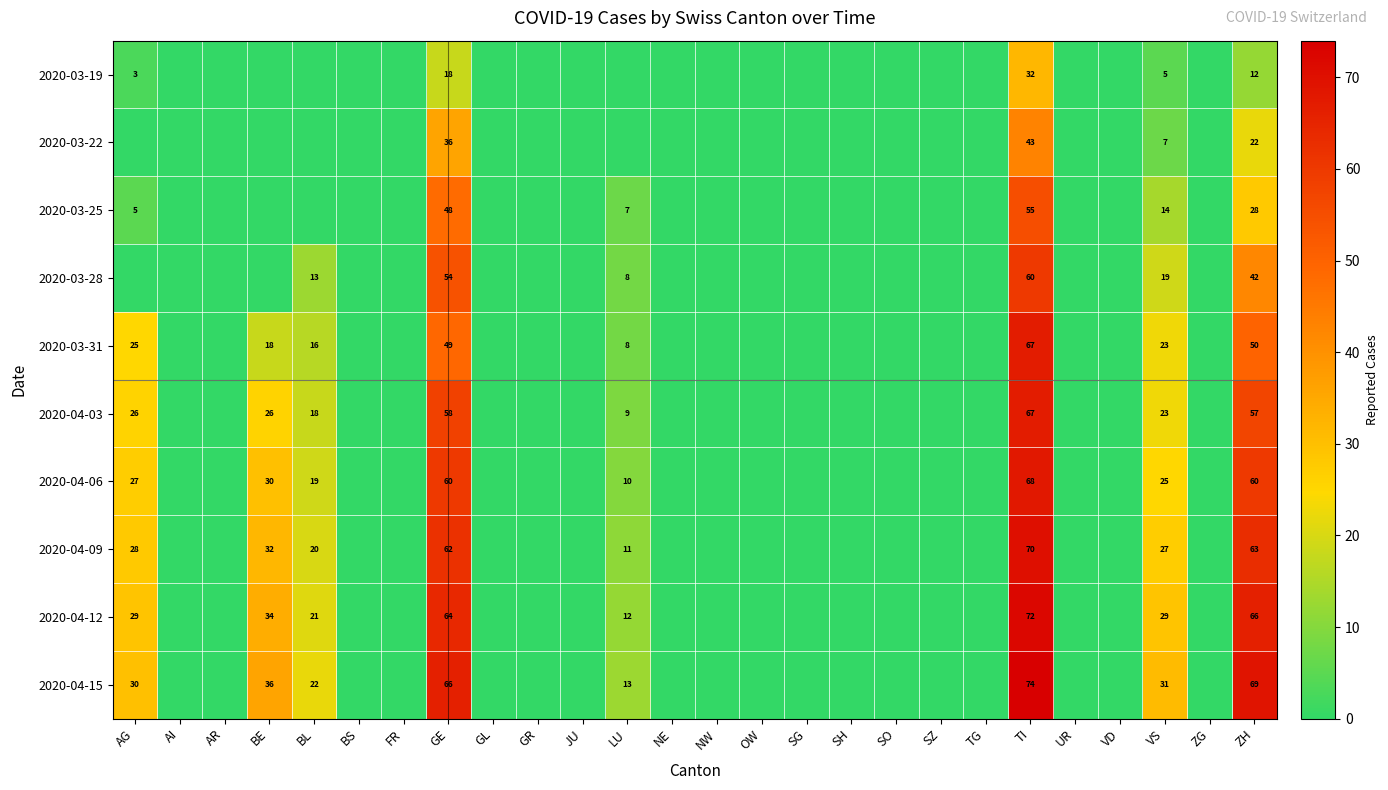

Which label corresponds to the smallest value in the chart?

AI